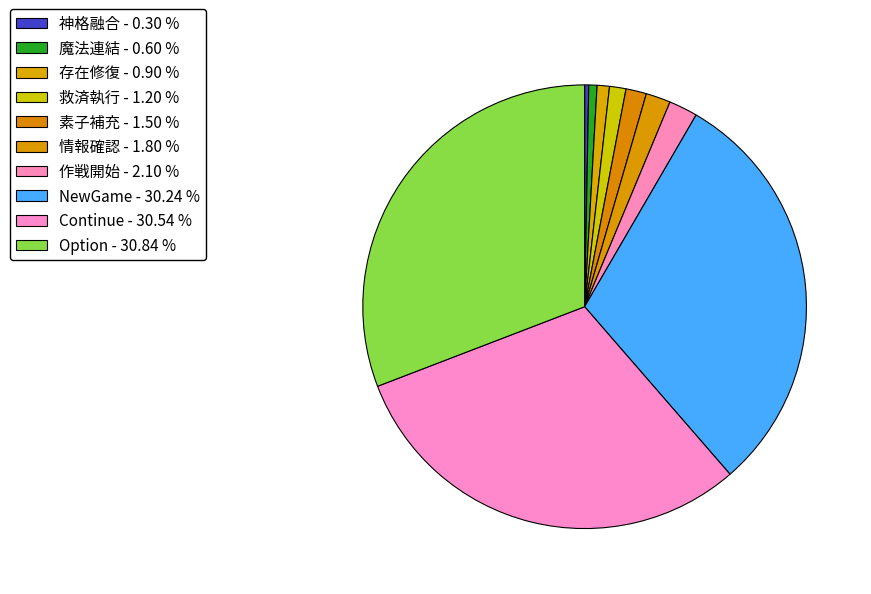

The Option slice represents 23% of the pie. True or false?

False